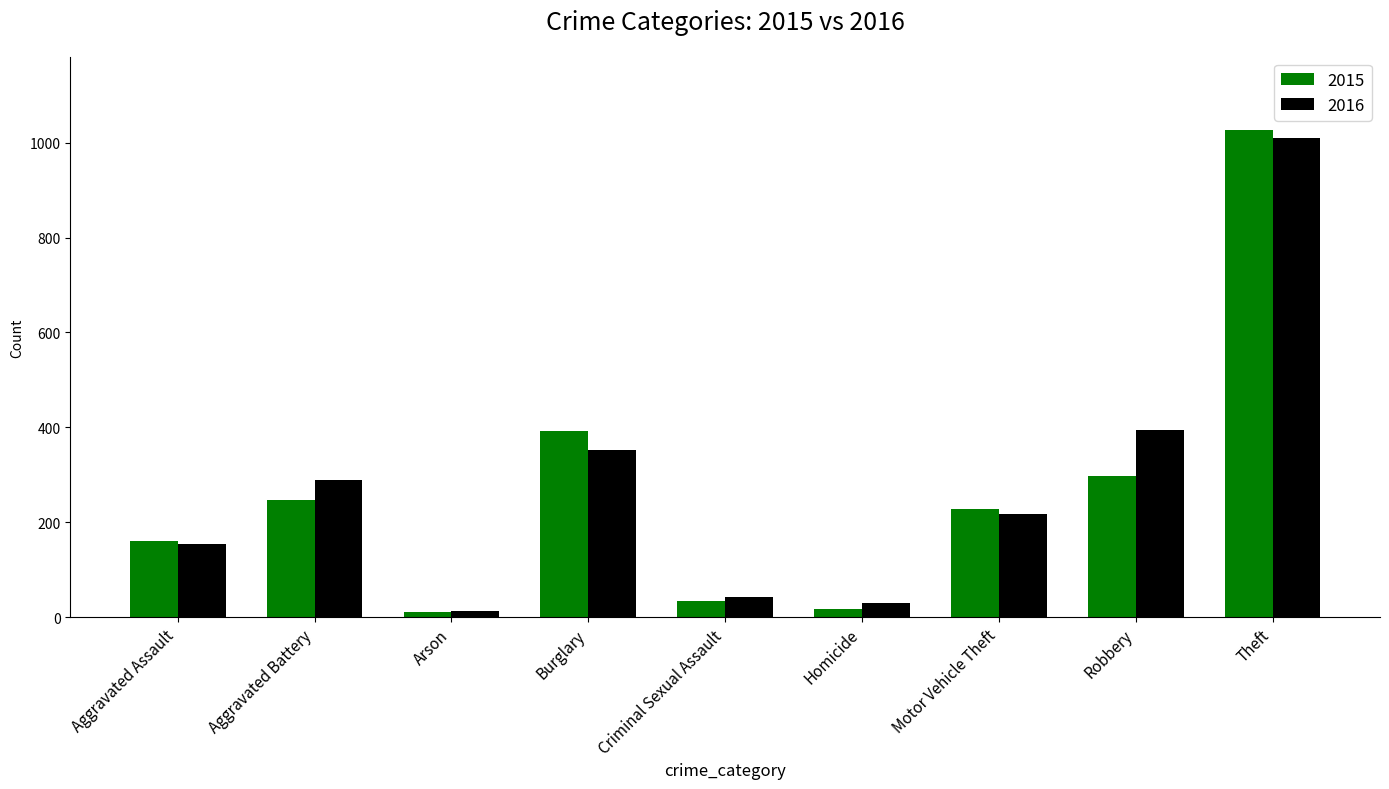

The value of 2016 at Aggravated Assault is 154. True or false?

True